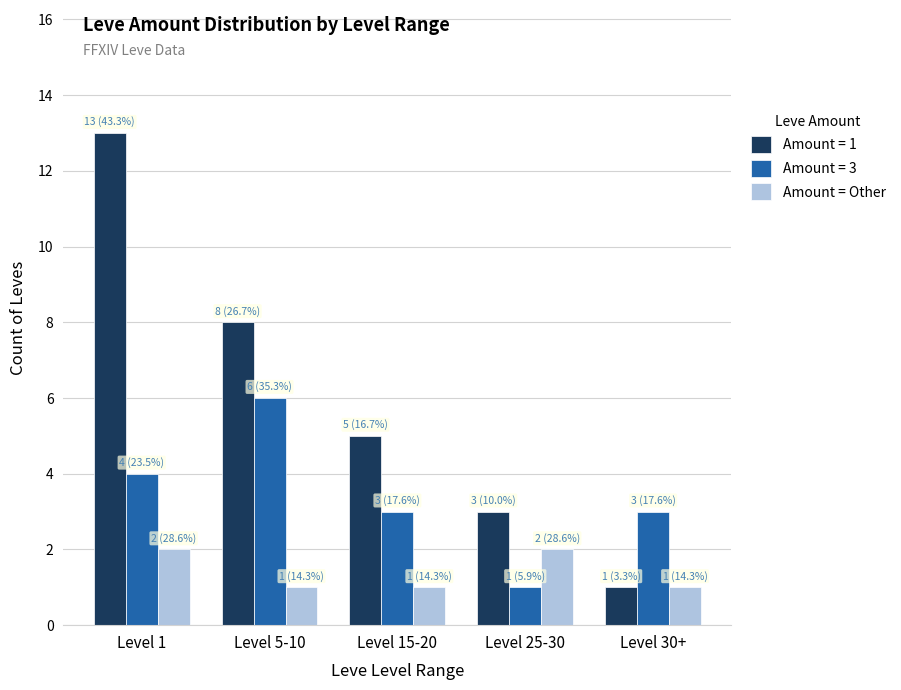

What is the maximum value shown in the chart?

13